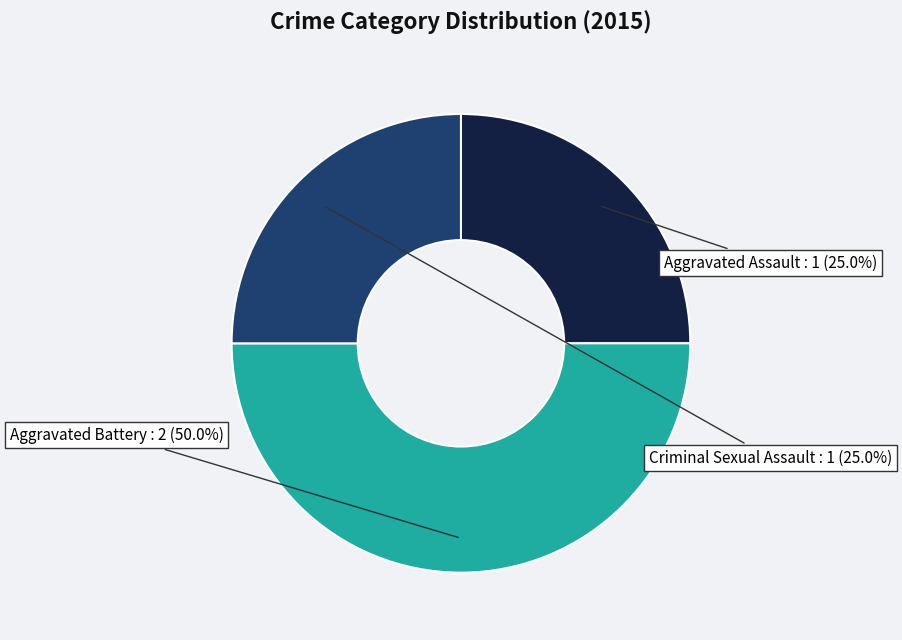

Do Criminal Sexual Assault and Aggravated Battery together represent more than half of the pie?

Yes